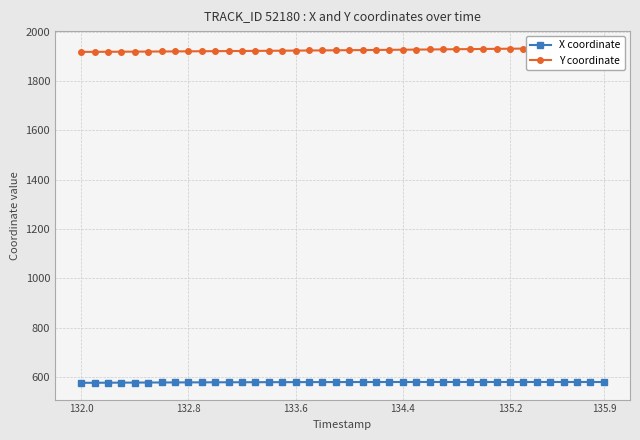

What is the minimum value shown in the chart?

576.2